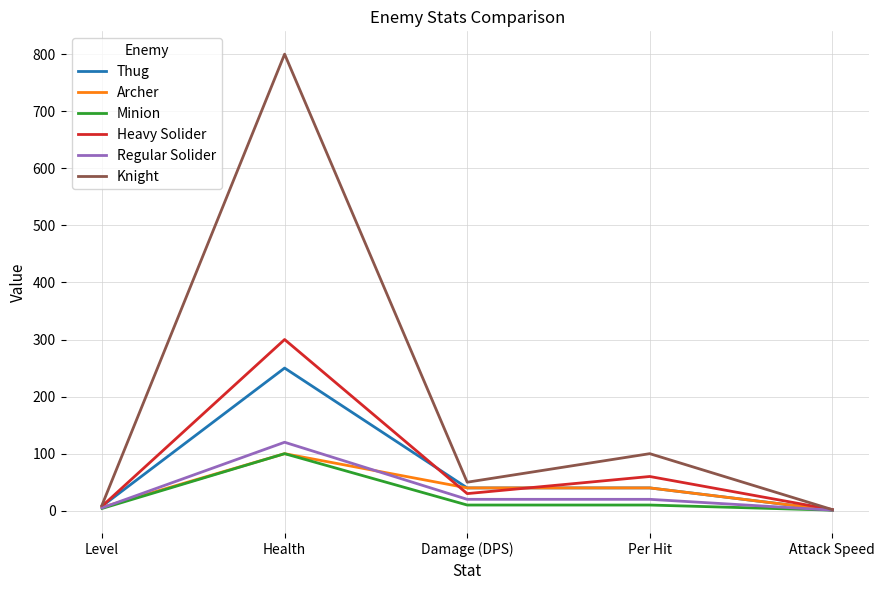

Which series has the largest range (max minus min)?

Knight